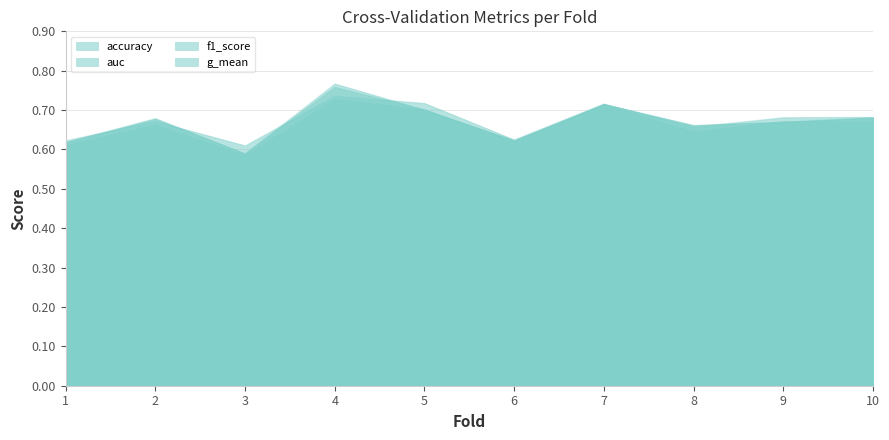

The value of f1_score at 3 is 0.8. True or false?

False